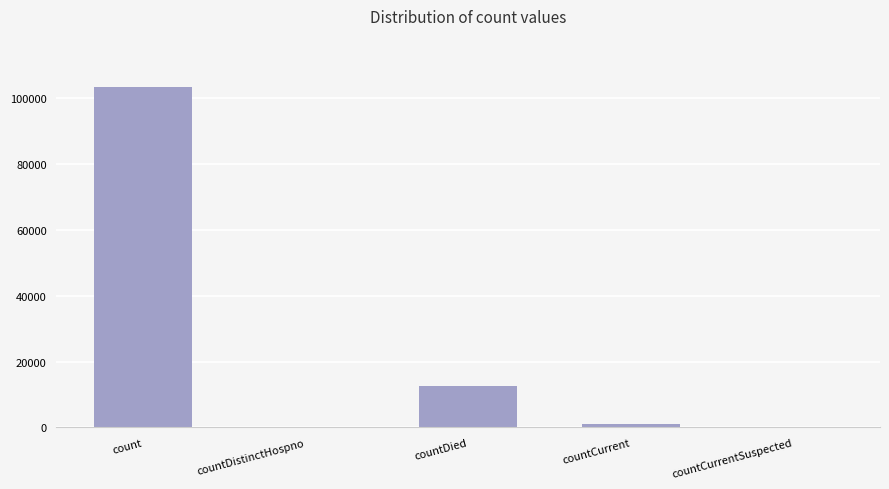

Reading right to left, what are all the values shown in this chart?

countCurrentSuspected=0	countCurrent=988	countDied=12473	countDistinctHospno=0	count=103413